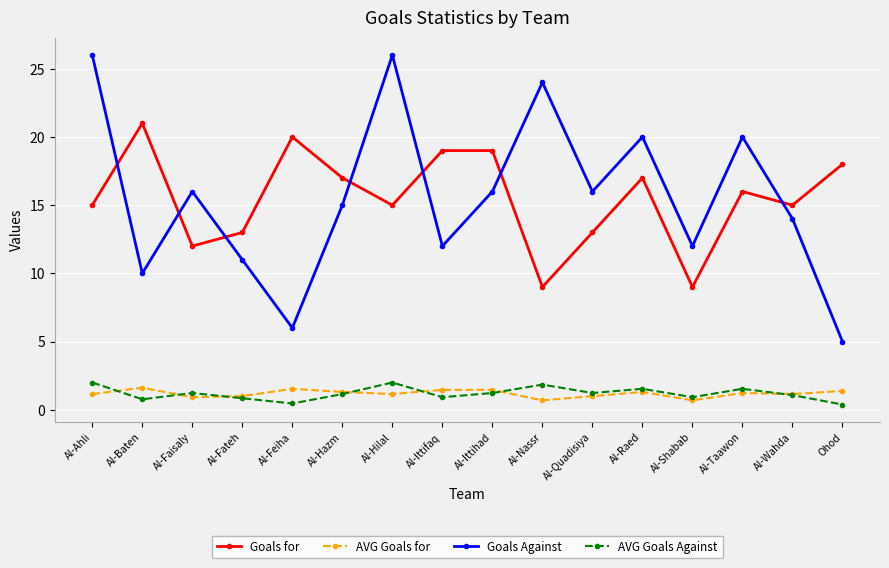

What is the average value of the Goals for series?

15.5